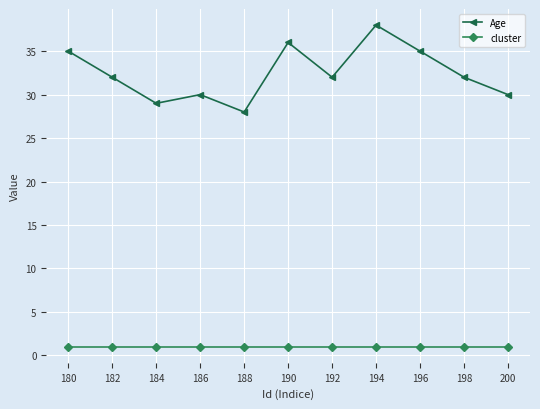

At 194, list the series in order from smallest to largest.

cluster, Age